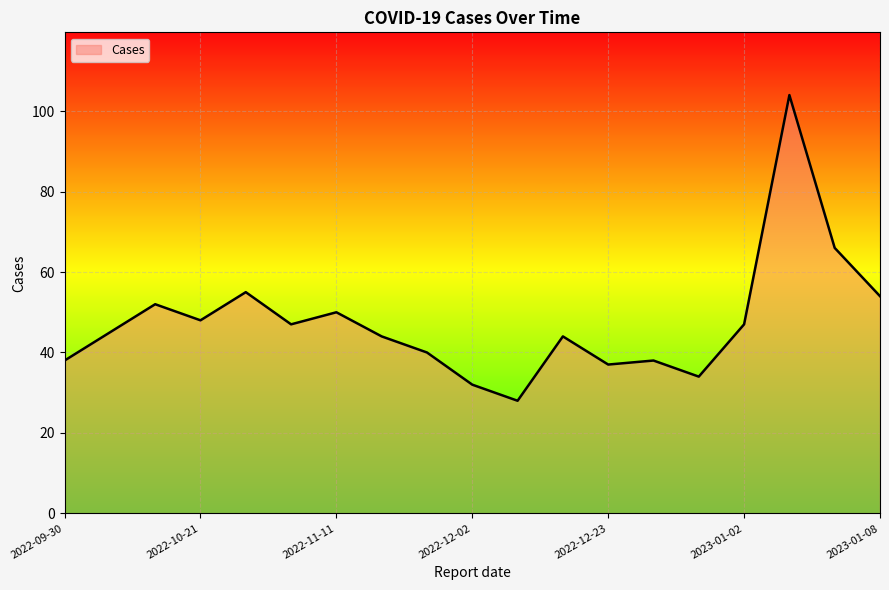

What is the difference between the maximum and minimum values?

76